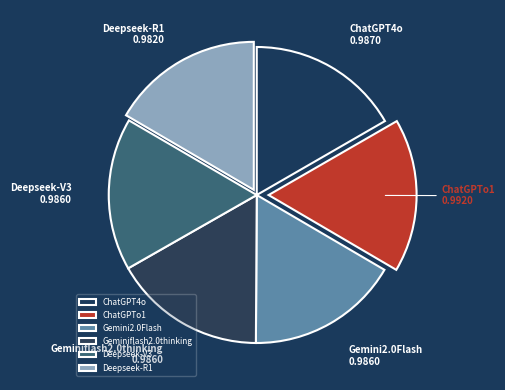

How many segments does this pie chart have?

6